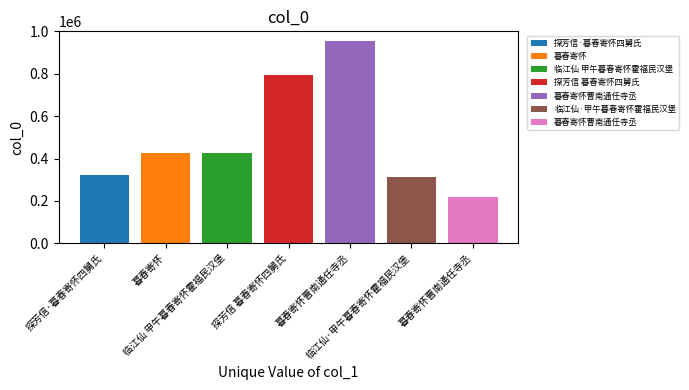

What is the change in value from 探芳信·暮春寄怀四舅氏 to 暮春寄怀?

+103832